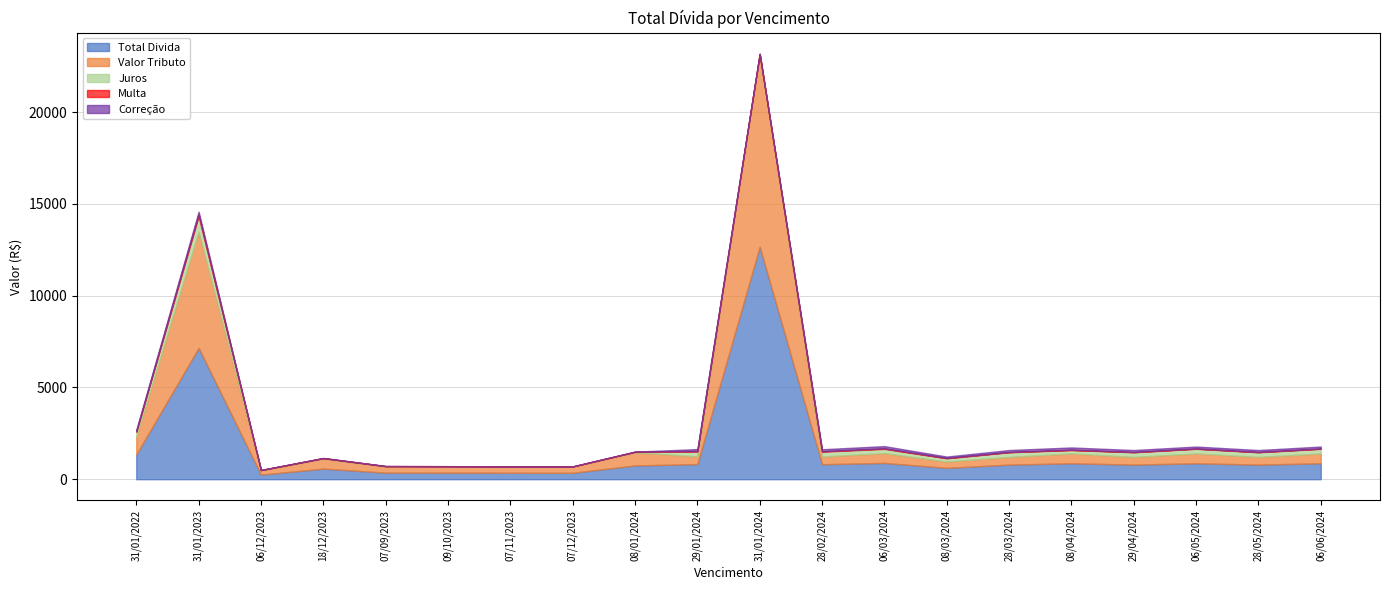

What position from the right is 09/10/2023?

15